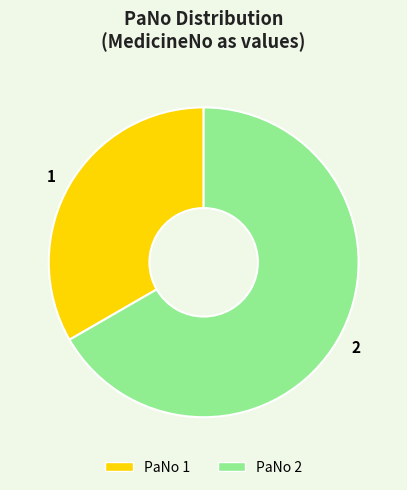

What is the smallest slice in the pie chart?

PaNo 1